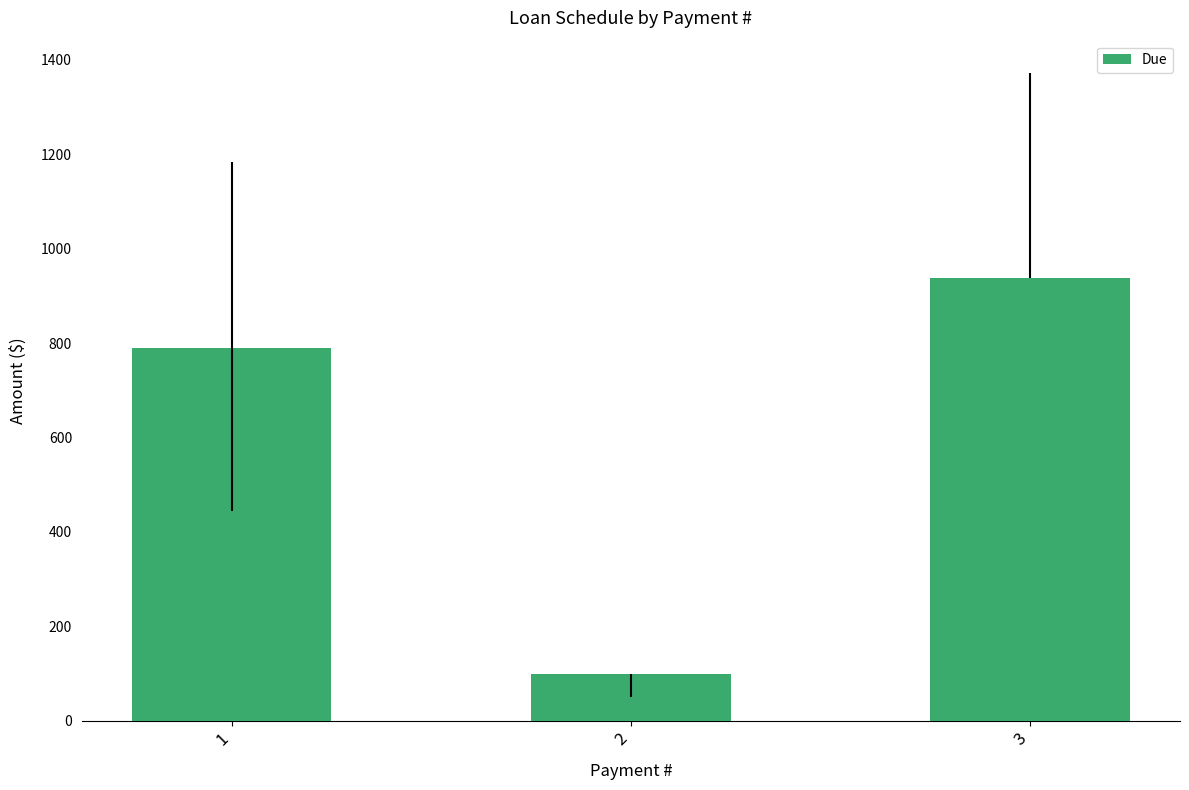

What is the value of the 1st bar from the left?

788.5